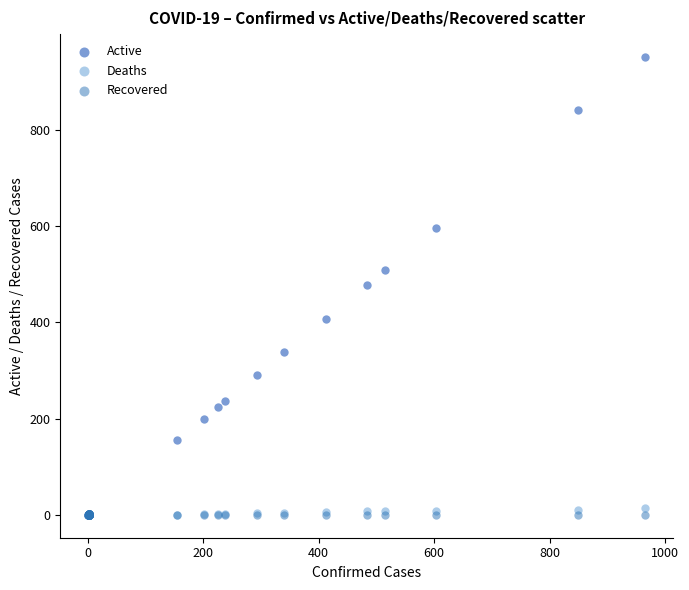

Which series has the largest Y range (max minus min)?

Active